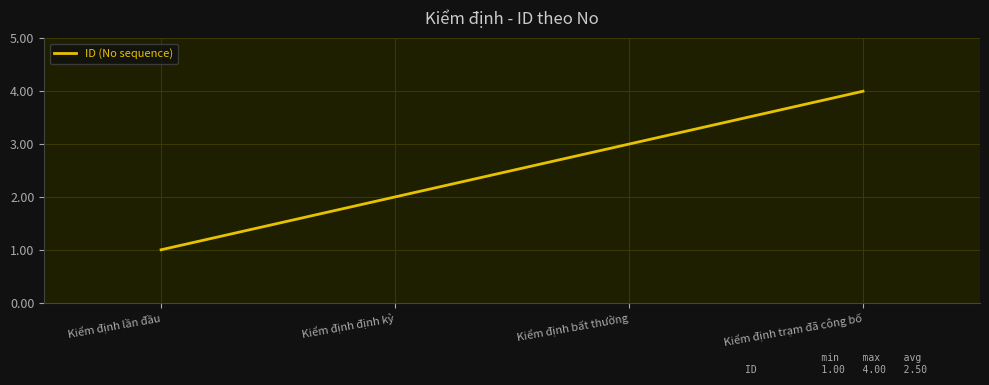

Is it true that the value at Kiểm định lần đầu is 1?

True